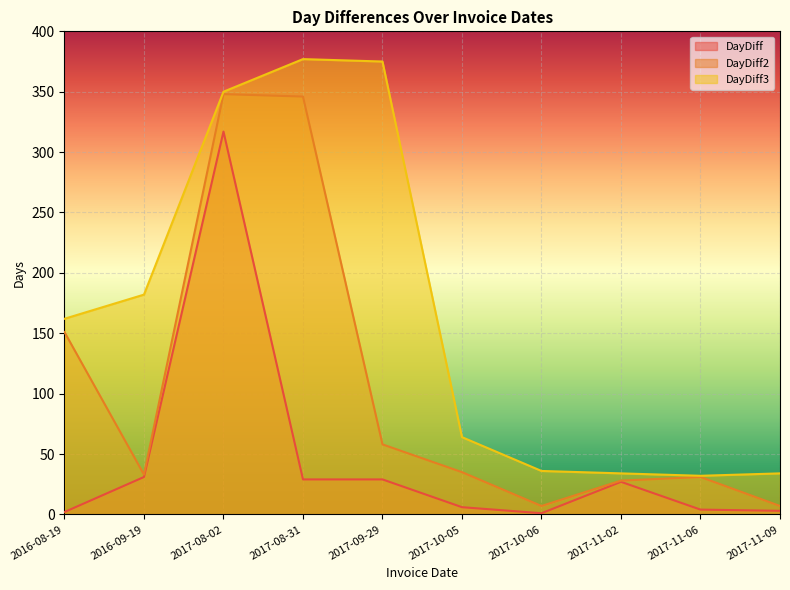

At which label does DayDiff reach its minimum?

2017-10-06